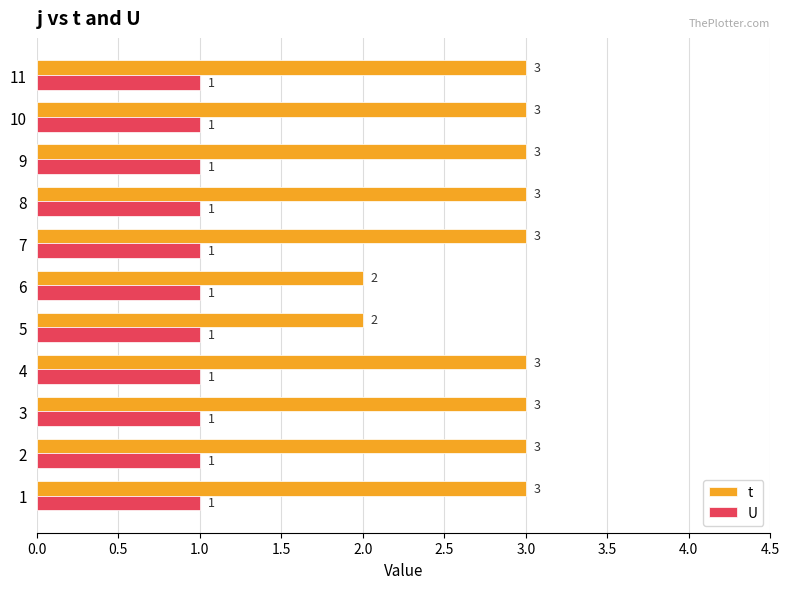

The value of t at 10 is 3. True or false?

True